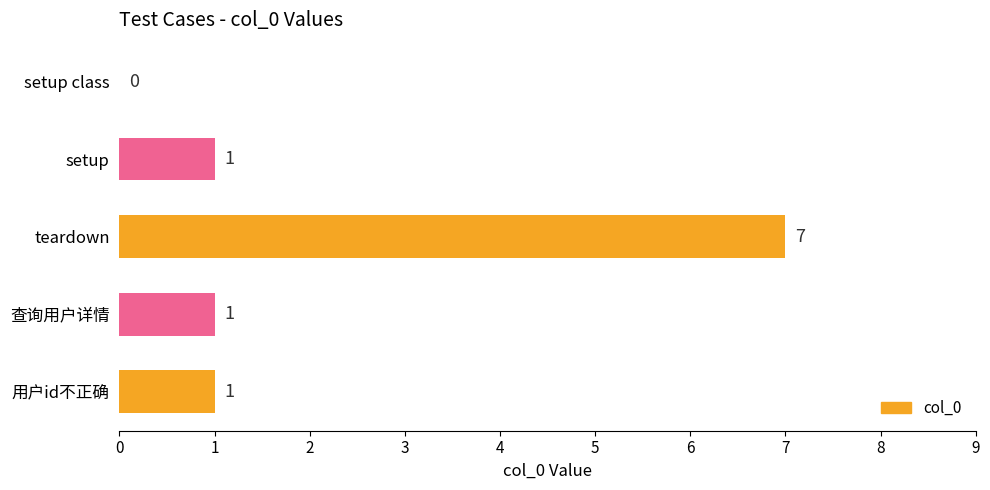

What is the sum of all values?

10